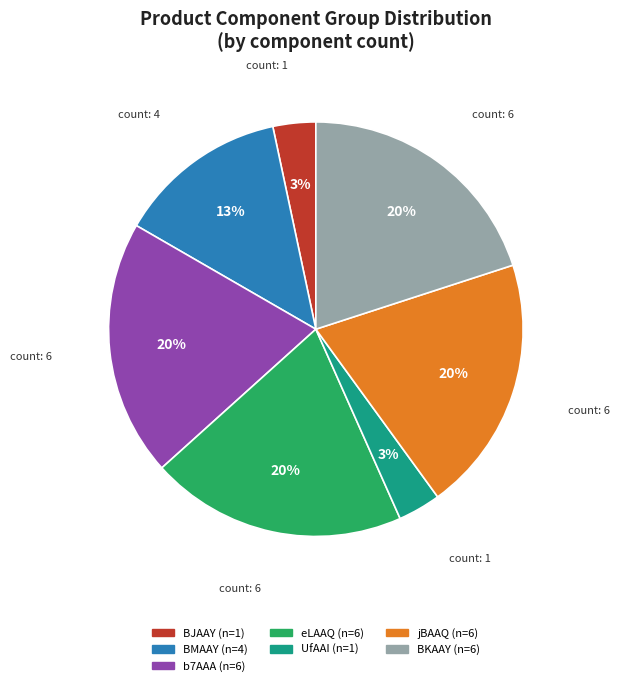

Does any single category account for the majority?

No